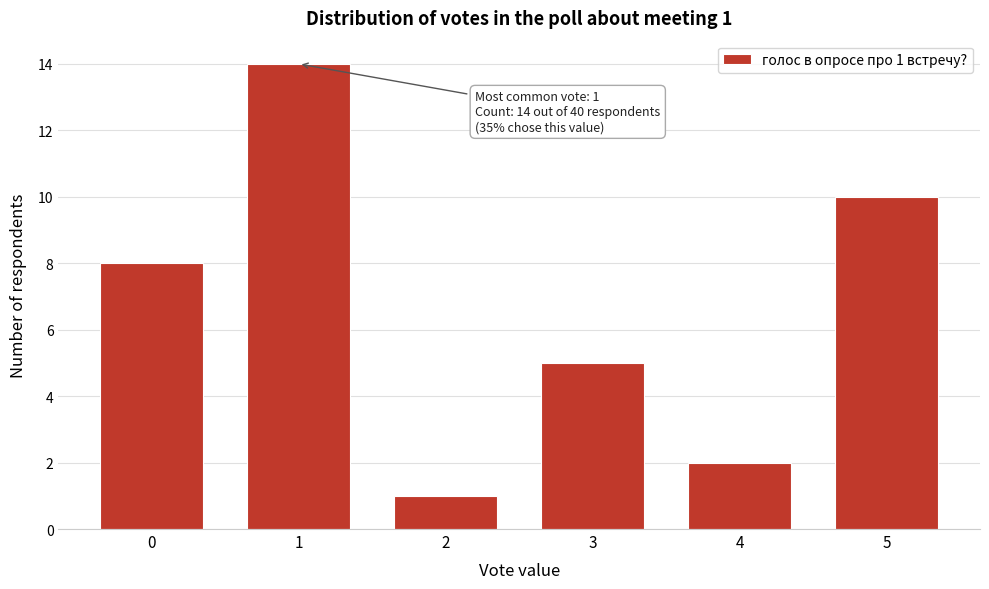

Reading left to right, extract all data points from this chart.

8	14	1	5	2	10